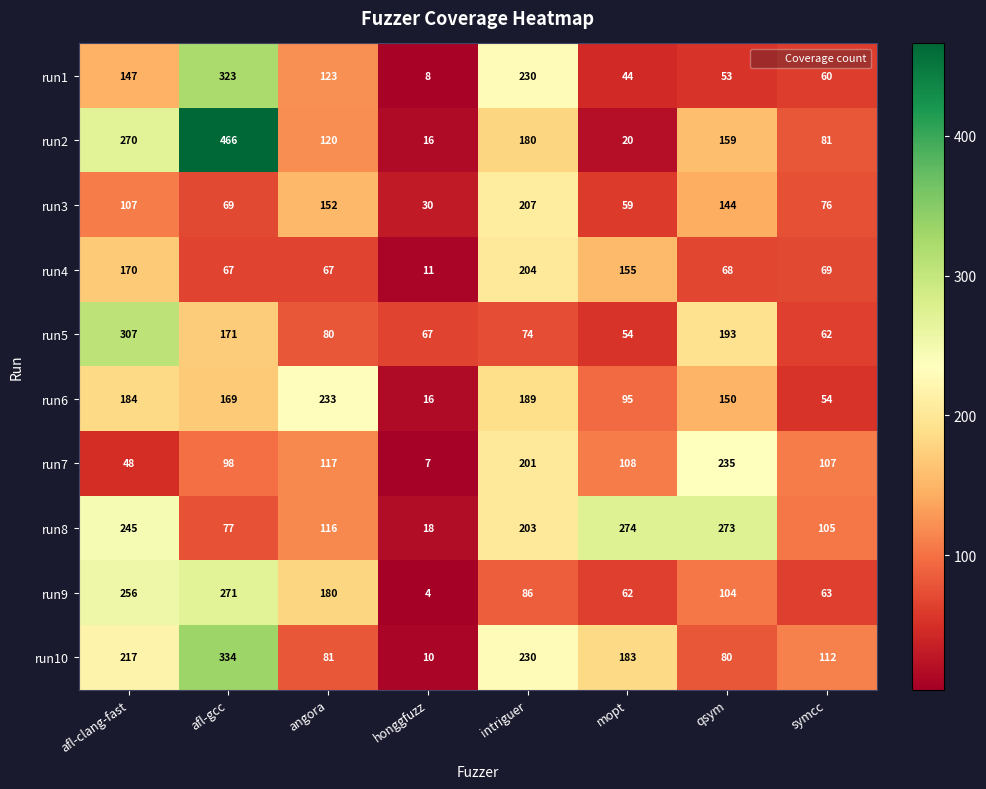

What is the sum of the run7 values at qsym and intriguer?

436